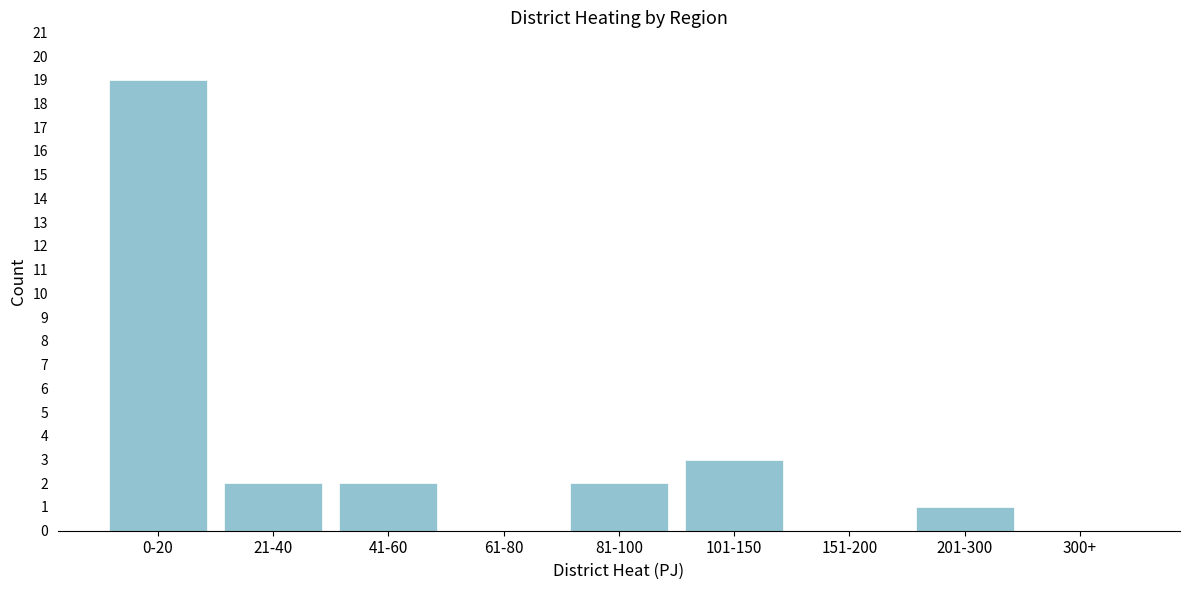

Reading right to left, what are all the values shown in this chart?

300+=0	201-300=1	151-200=0	101-150=3	81-100=2	61-80=0	41-60=2	21-40=2	0-20=19